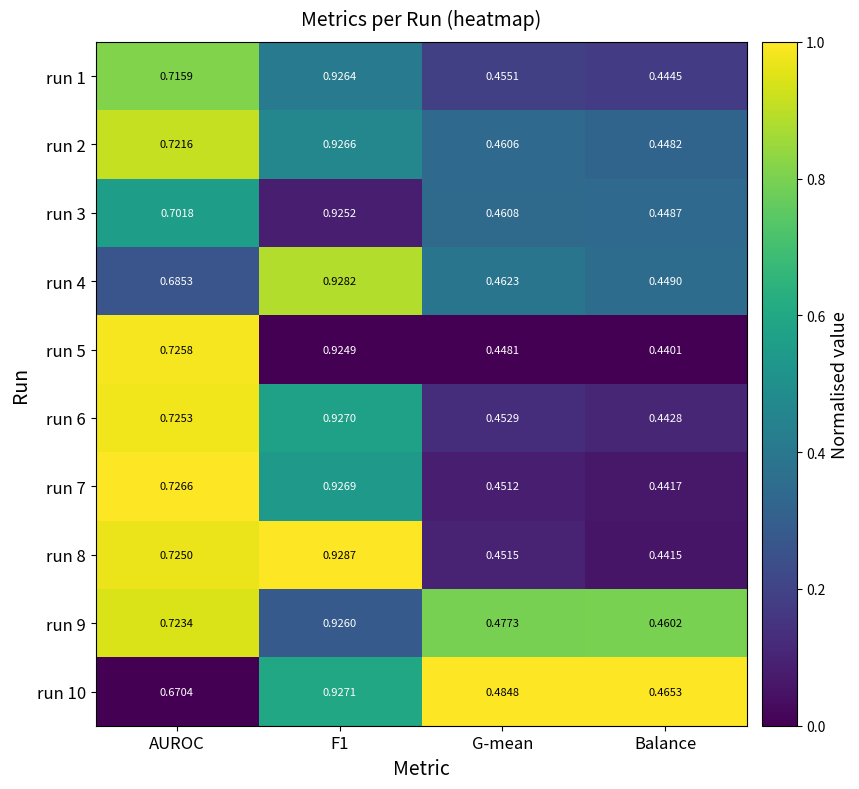

At which label is run 4 closest to 0?

Balance